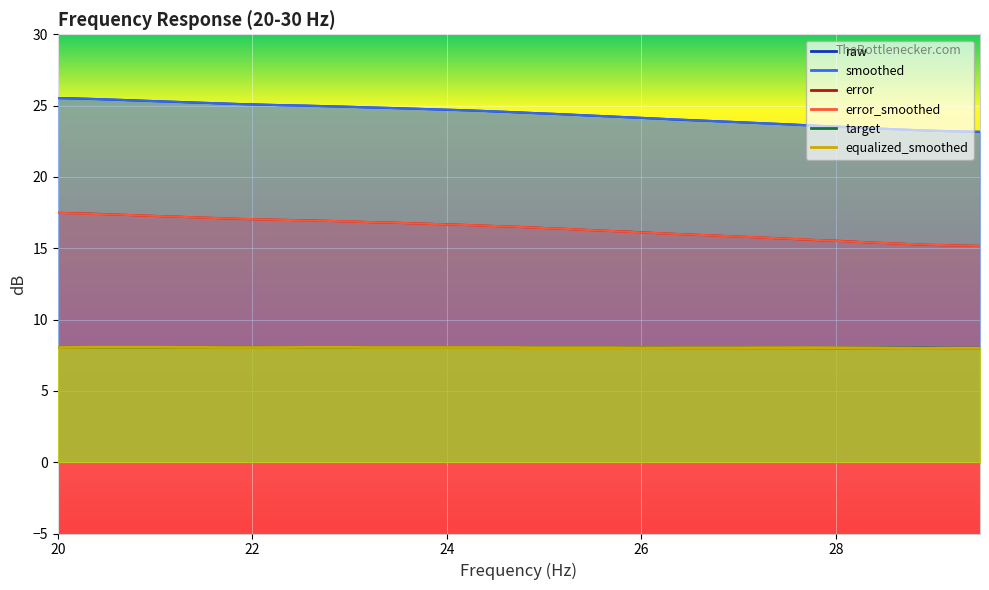

True or false: error and equalized_smoothed cross at least once.

False